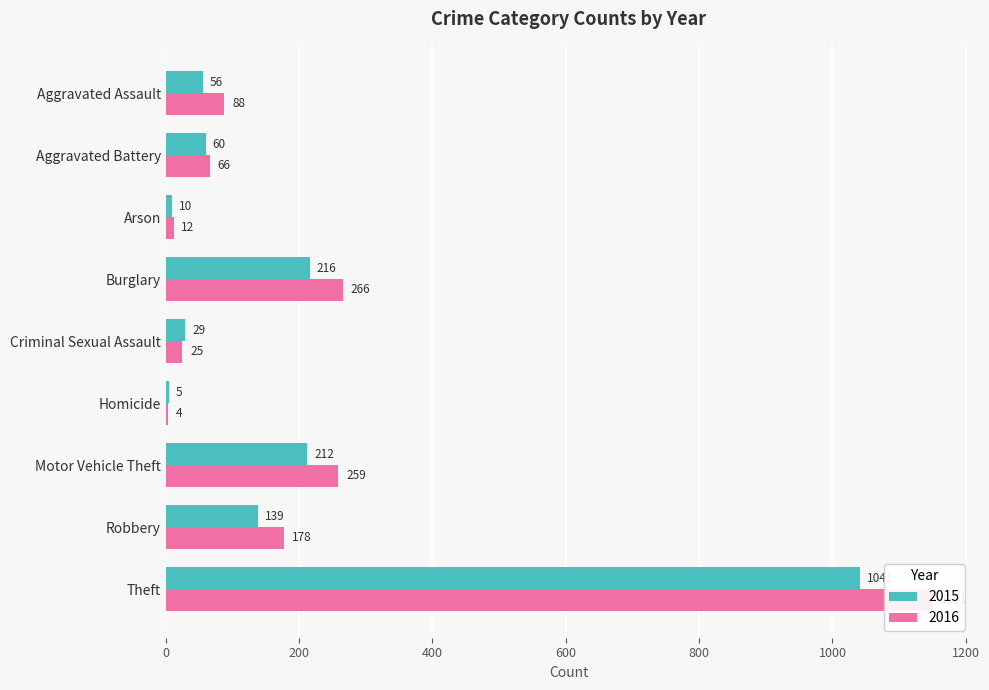

What is the difference between the highest and lowest values at Robbery?

39